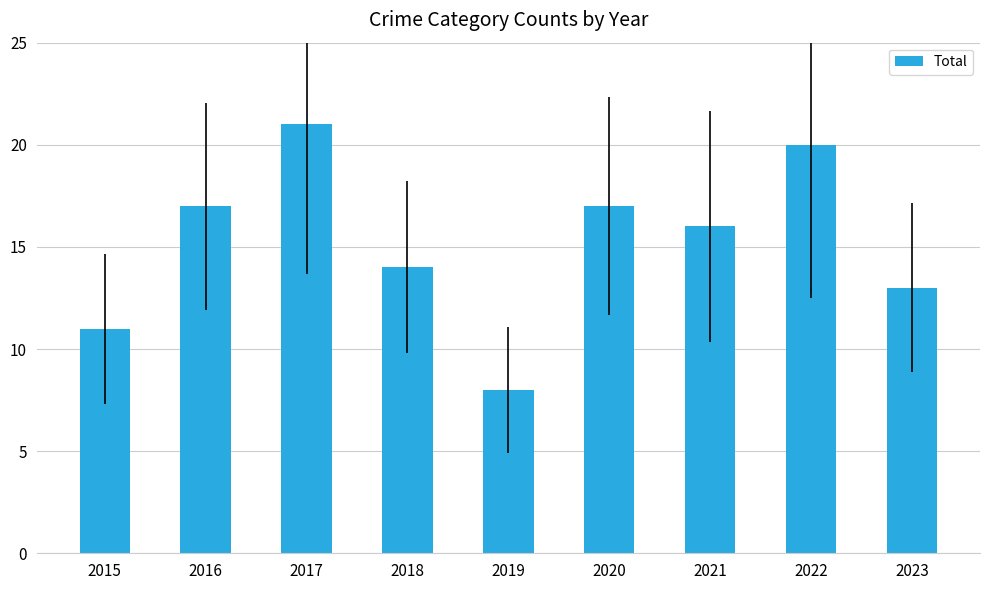

How many series are shown in this chart?

1